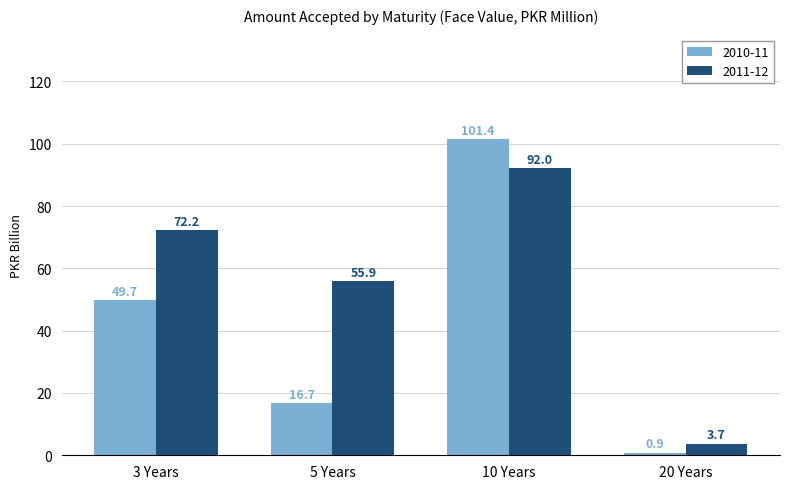

Does the chart contain stacked bars?

No